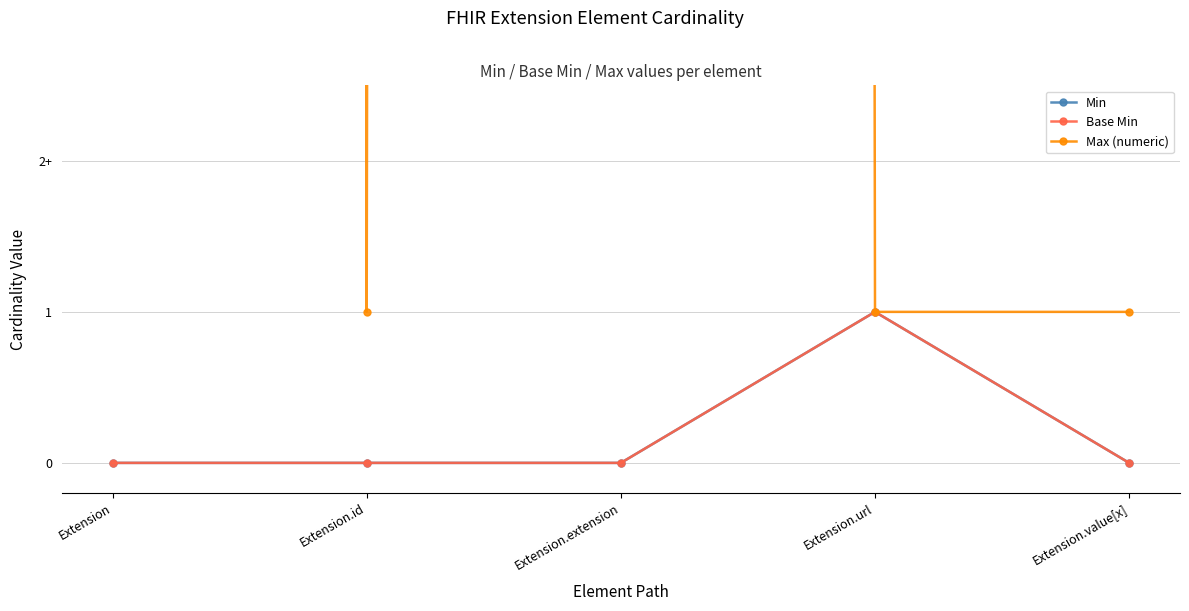

What are all the series names shown in the legend?

Min, Base Min, Max (numeric)